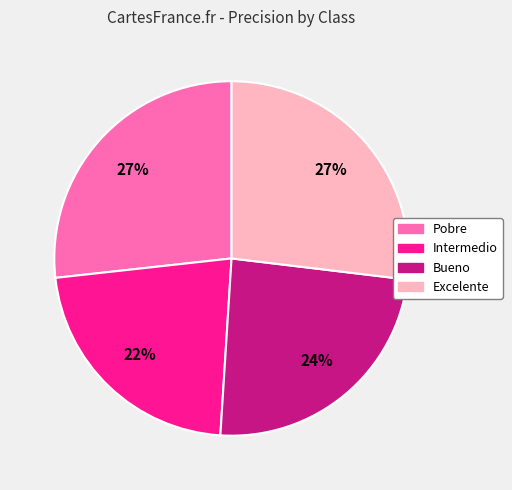

Count the number of slices in the pie.

4